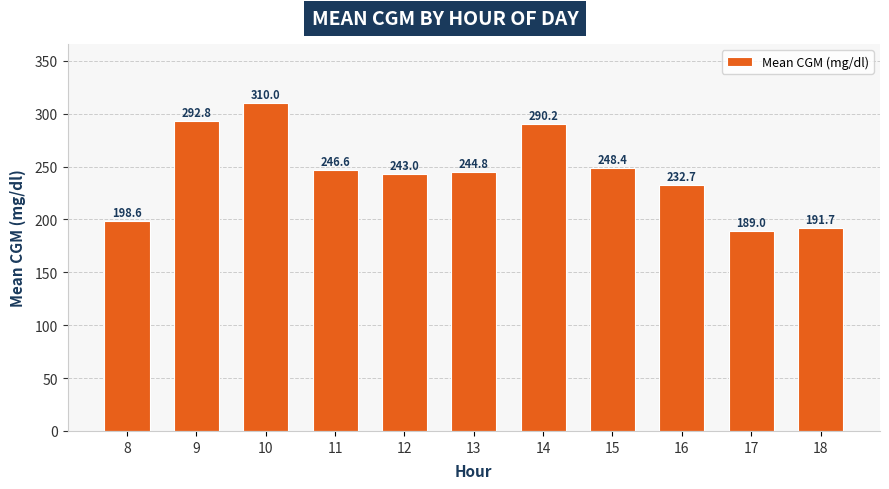

At which category does the chart reach its peak across all series?

10